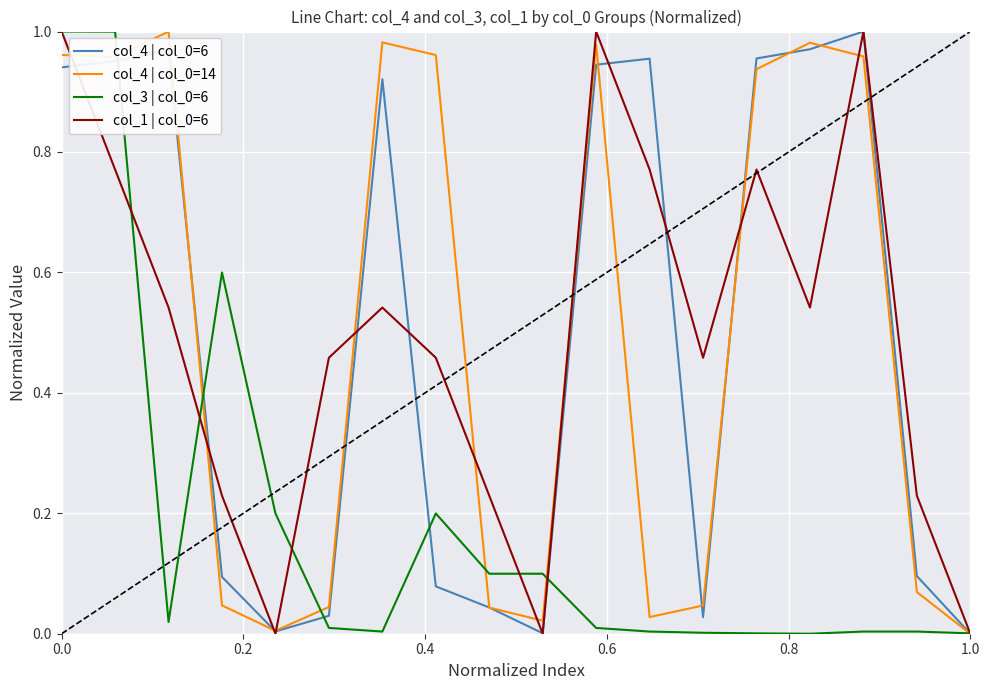

In col_1 | col_0=6, how many points are higher than both neighbors (excluding endpoints)?

4